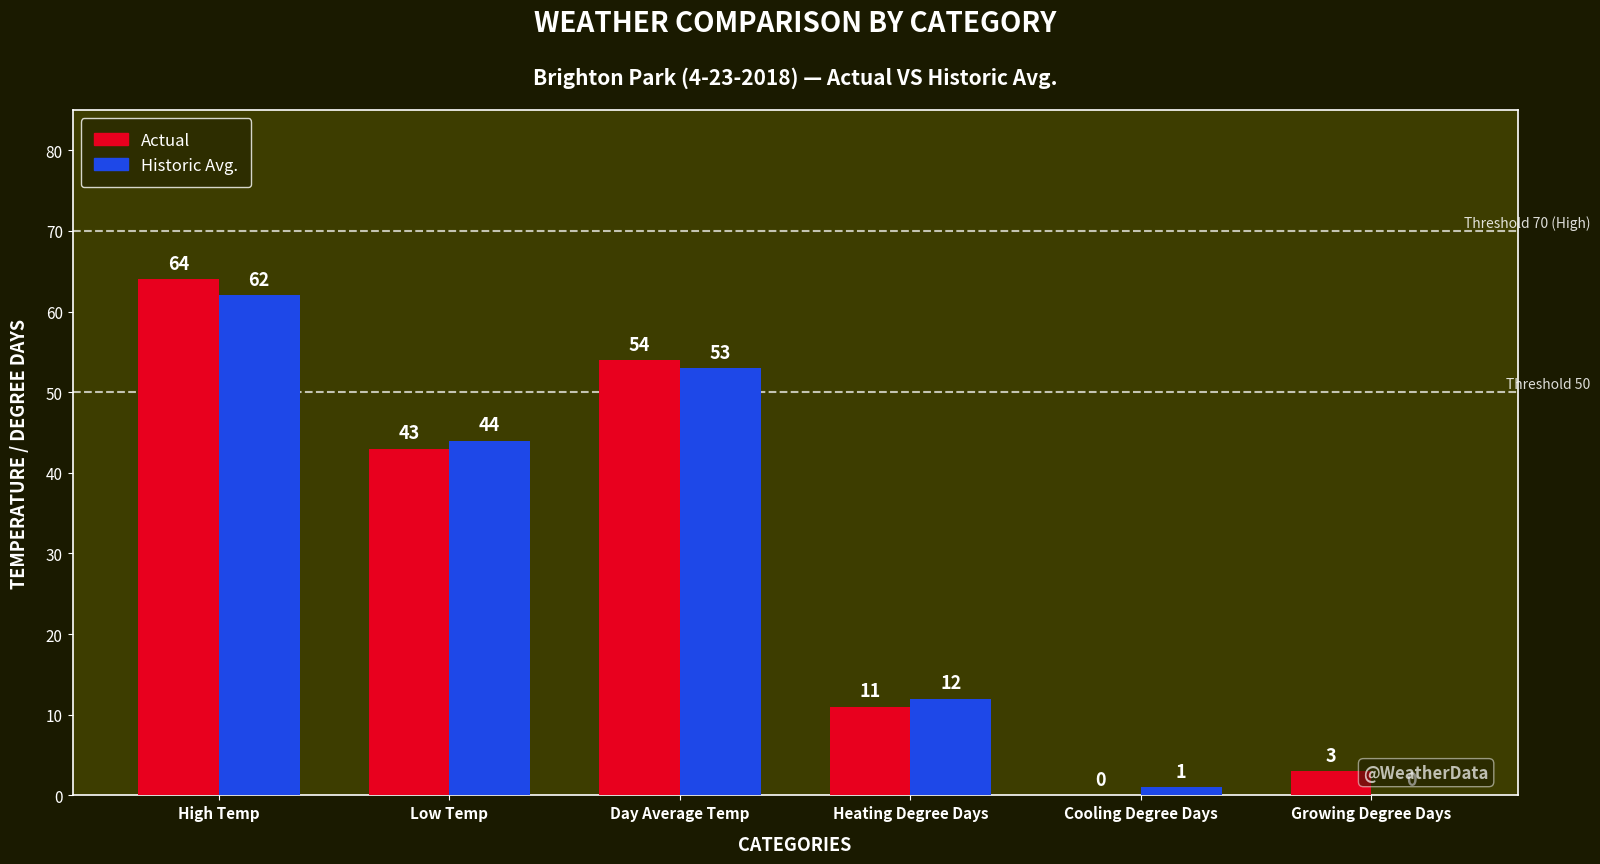

Count the number of categories in the chart.

6